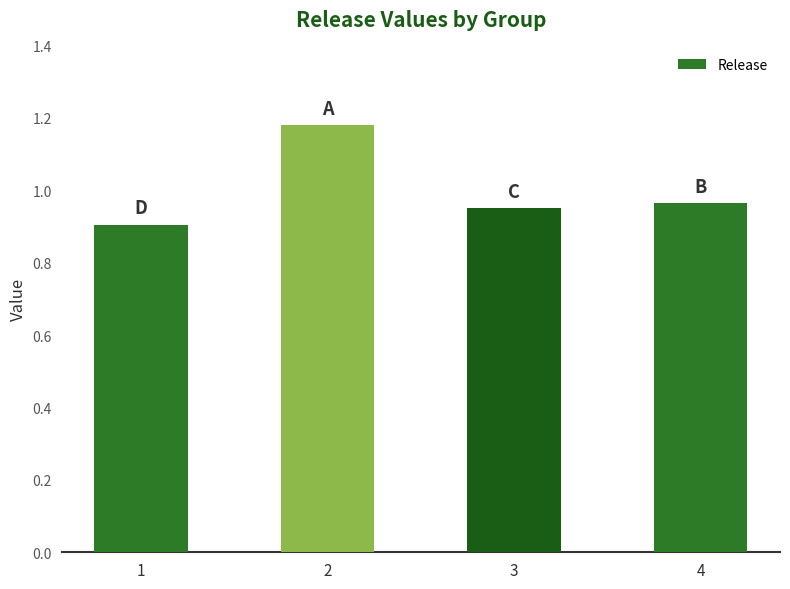

At which category does the chart reach its minimum across all series?

1